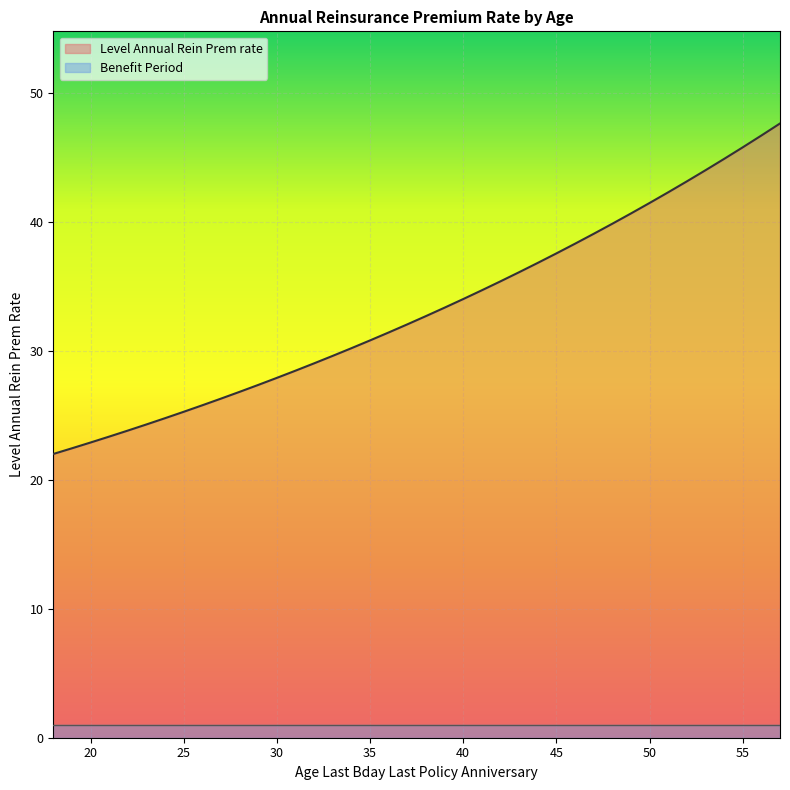

List the labels in order of value, smallest first.

18, 19, 20, 21, 22, 23, 24, 25, 26, 27, 28, 29, 30, 31, 32, 33, 34, 35, 36, 37, 38, 39, 40, 41, 42, 43, 44, 45, 46, 47, 48, 49, 50, 51, 52, 53, 54, 55, 56, 57